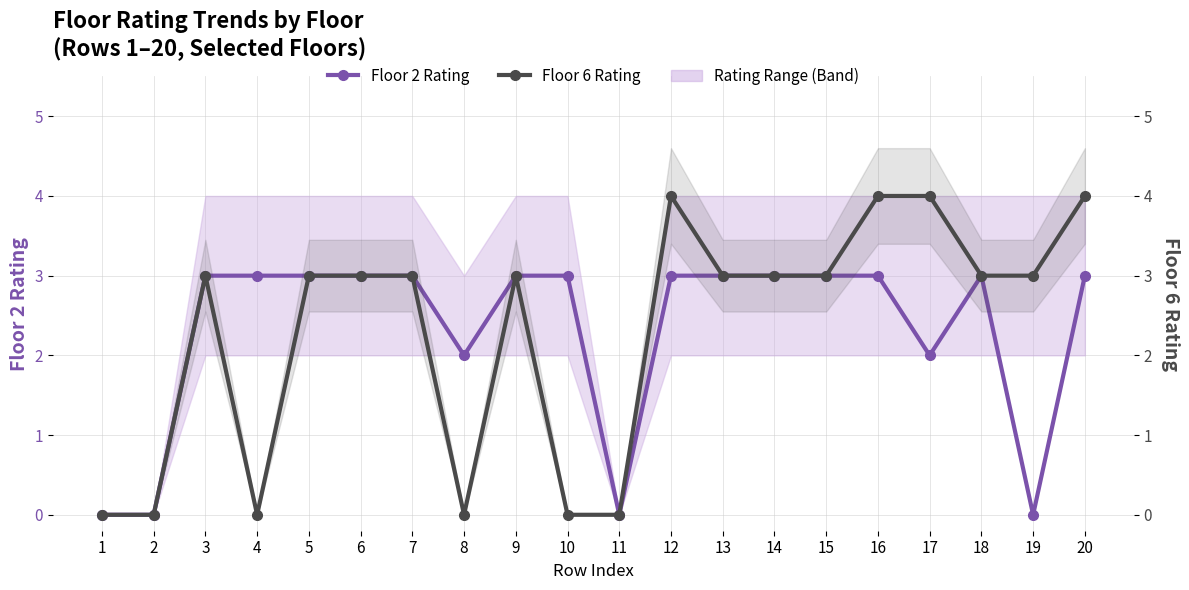

What is the sum of all Floor 6 Rating values?

46